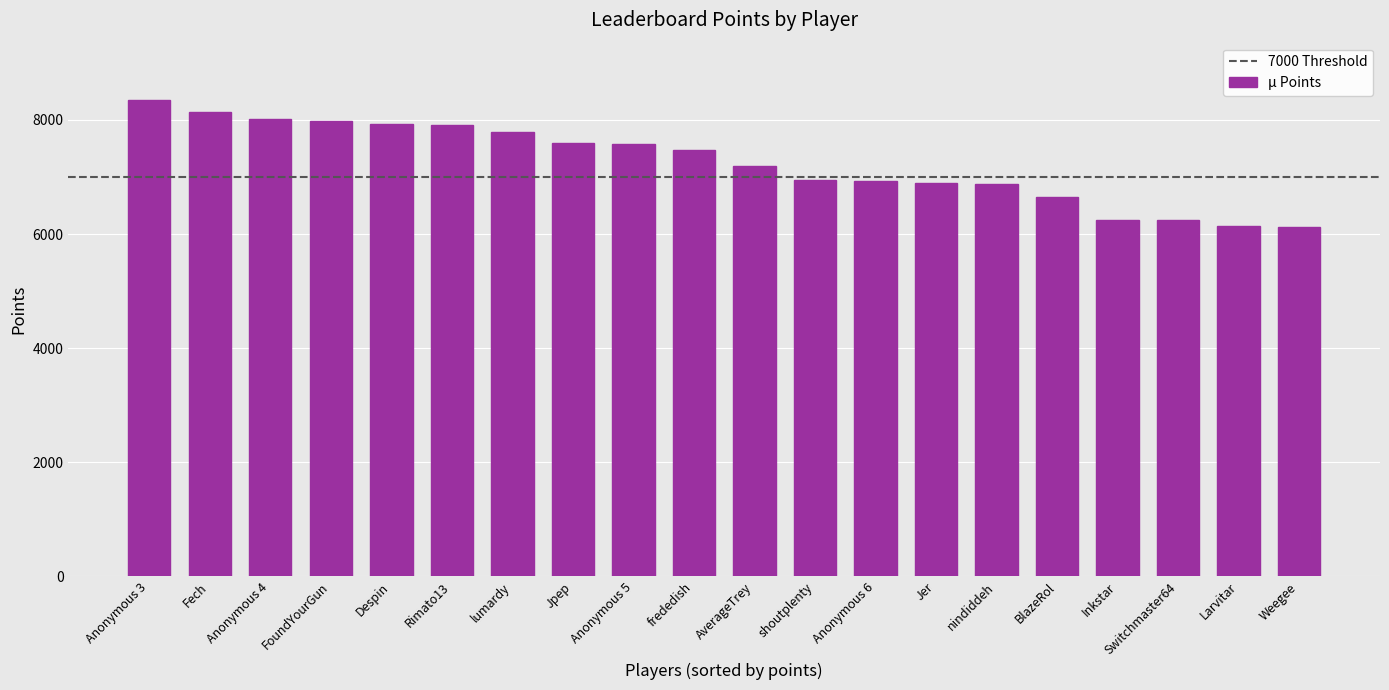

What is the change in value from Fech to Despin?

-209